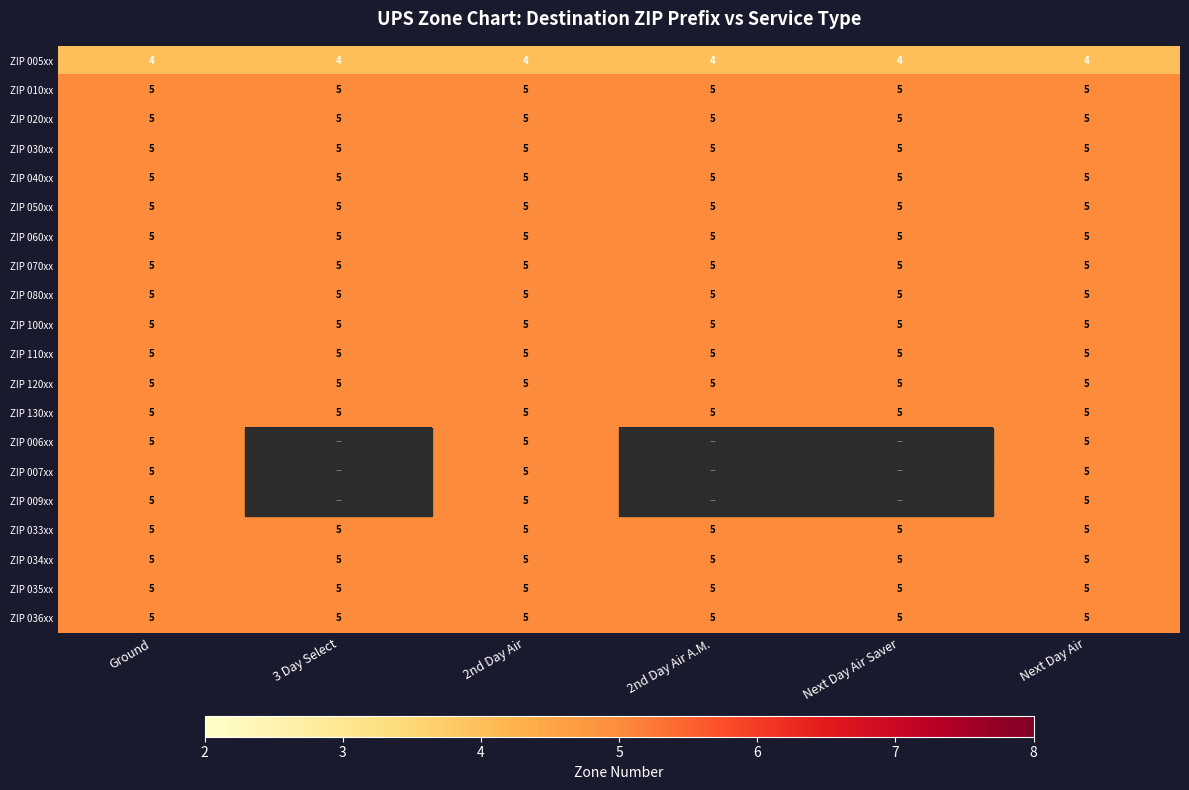

What is the average value of the ZIP 130xx series?

5